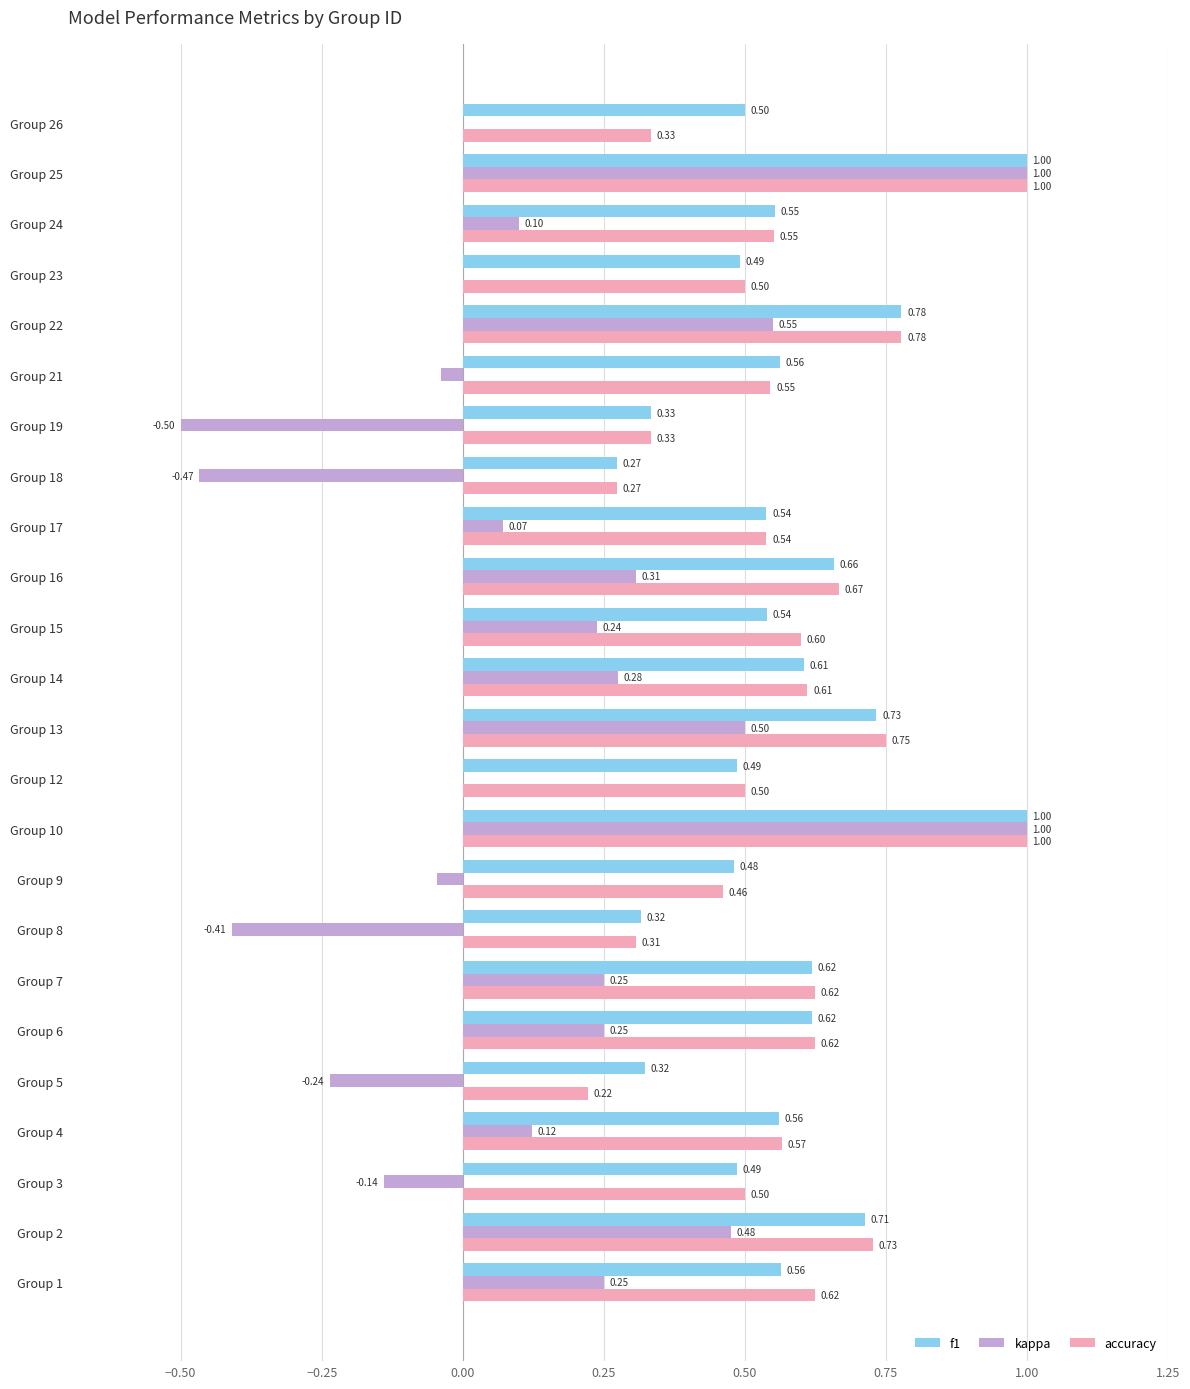

Which series has the widest spread of values?

kappa